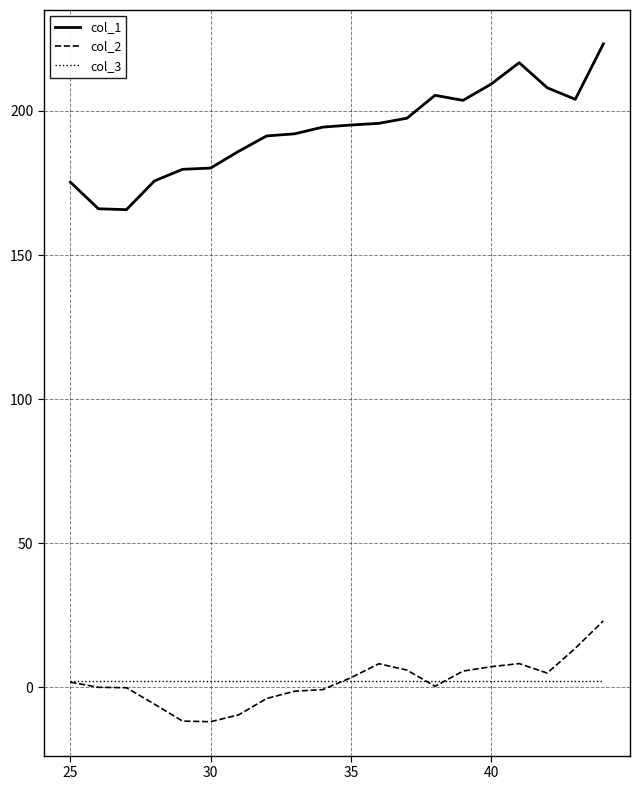

Which series has the largest total across all categories?

col_1